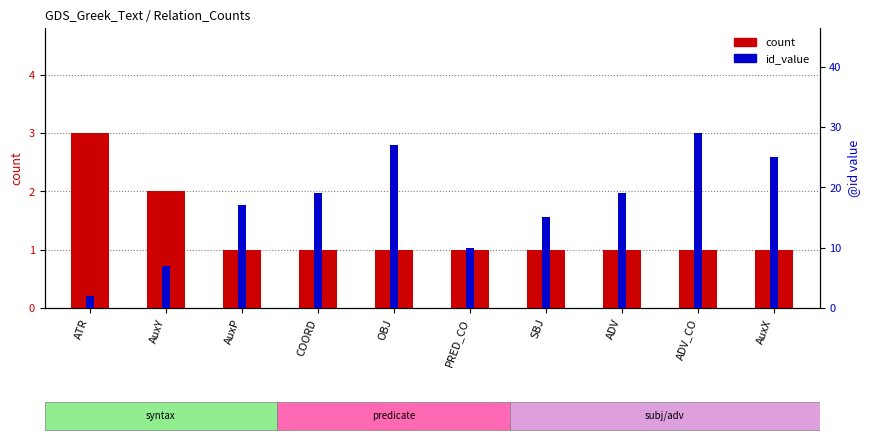

Where is count nearest to the value 2?

AuxY